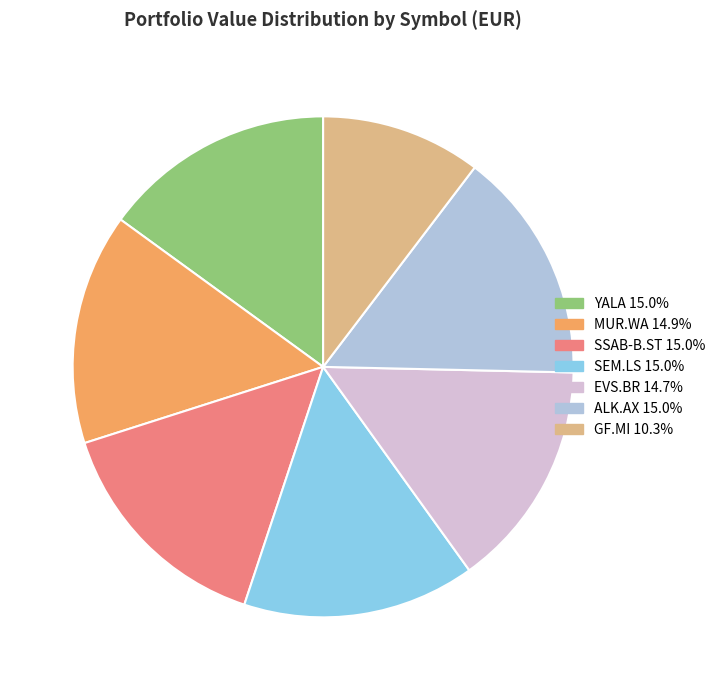

What is the ratio of the value at YALA to the value at SEM.LS?

1.0